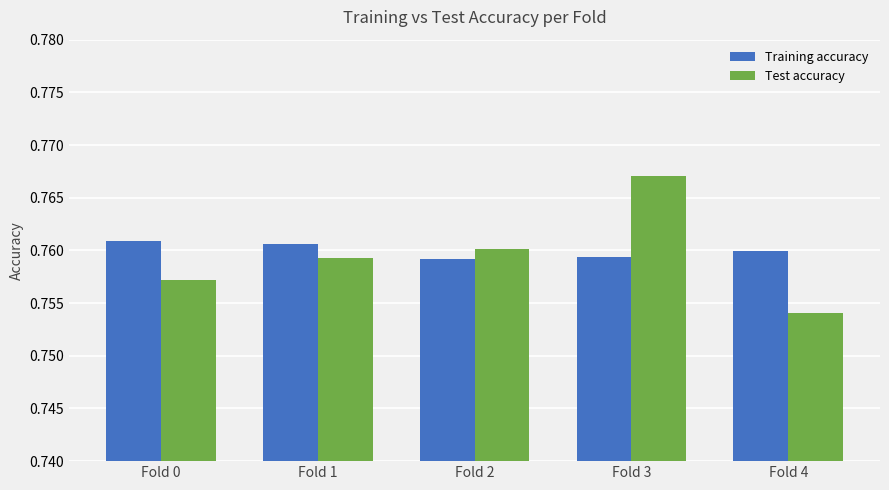

Count the number of data series in this chart.

2